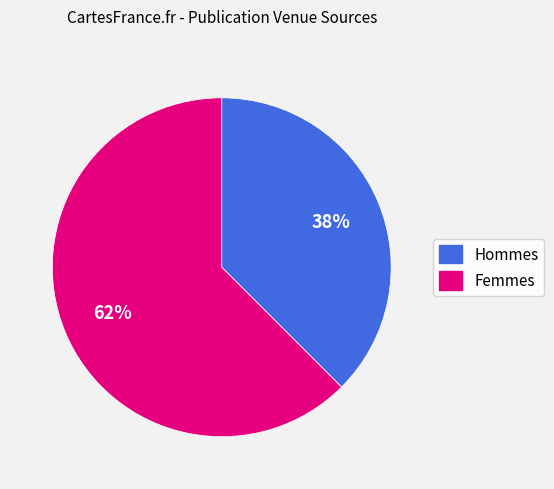

How many slices are in this pie chart?

2